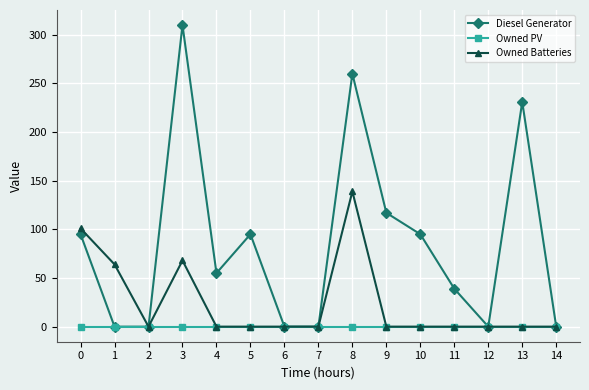

What is the value of the Diesel Generator point at the 9th from the left?

260